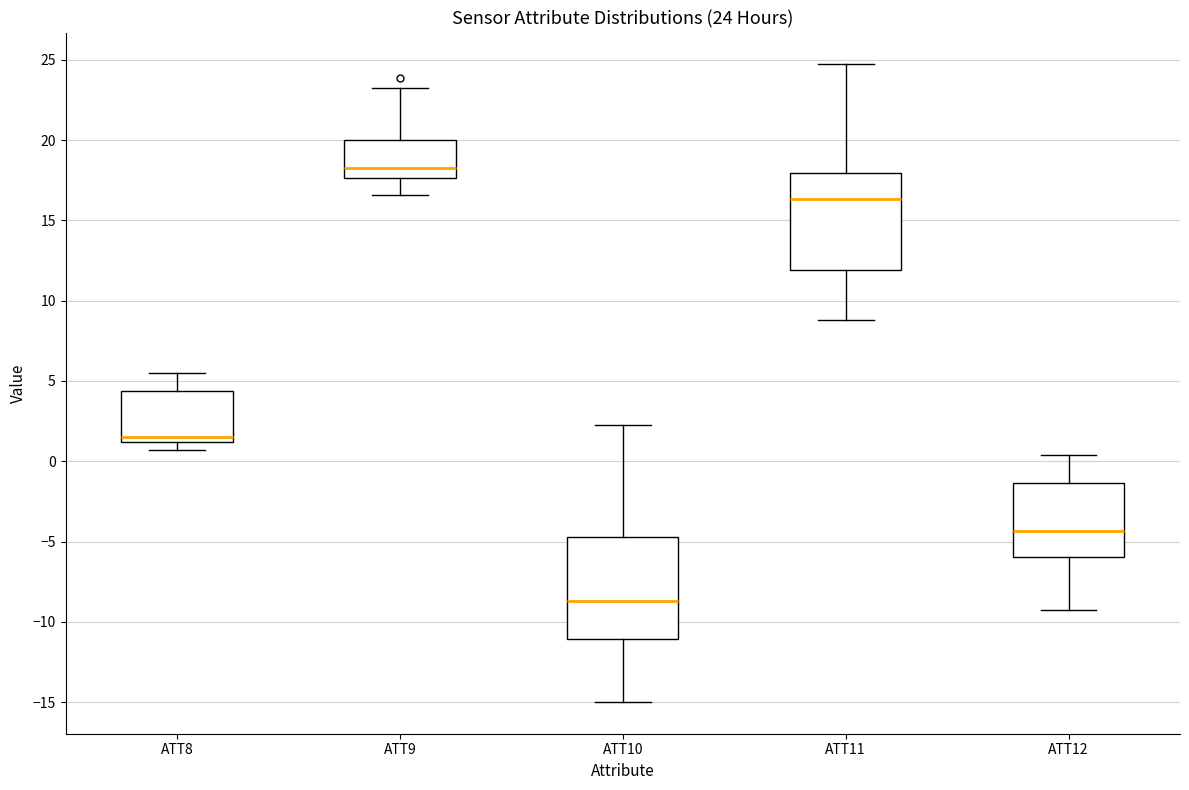

Which box's median line is the highest?

ATT9